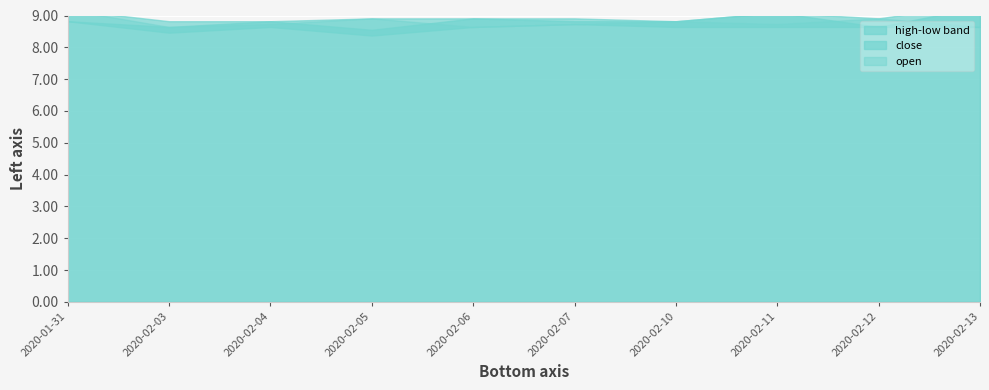

Between 2020-02-06 and 2020-02-12, which series saw the biggest shift?

close